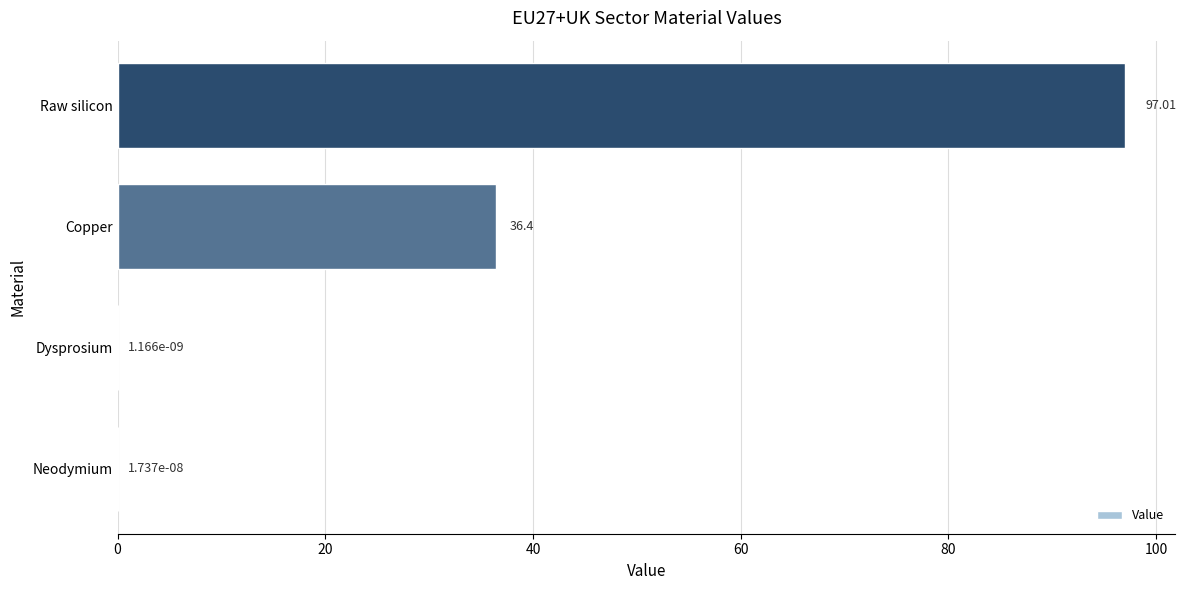

At which label is the value closest to 48?

Copper